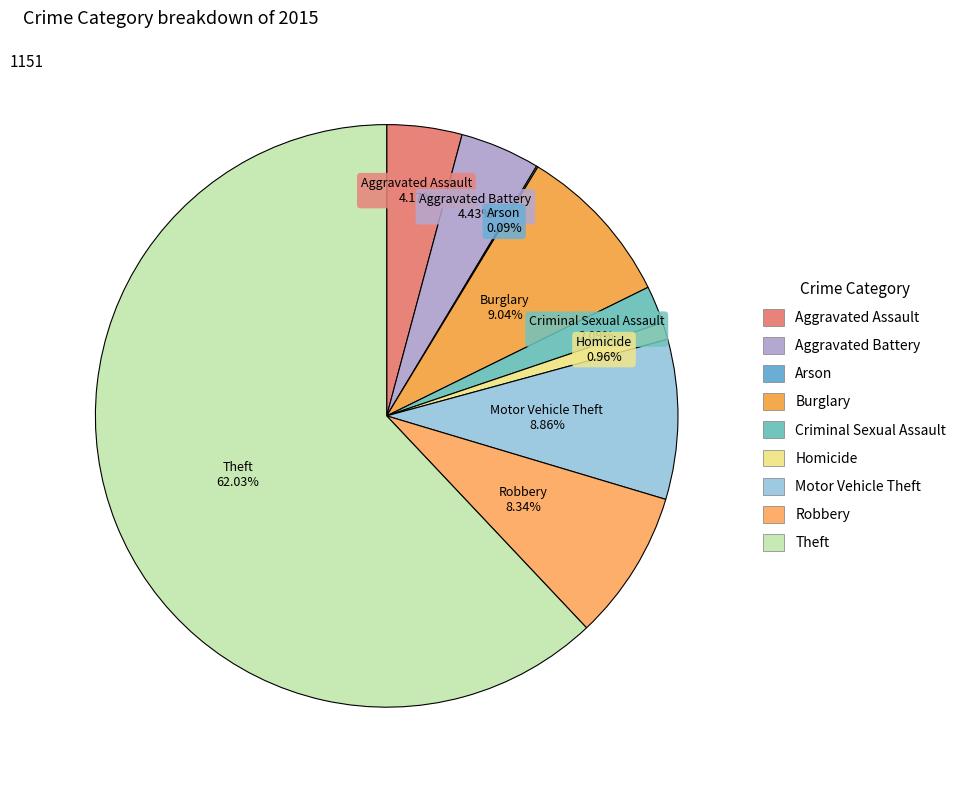

Is it true that Motor Vehicle Theft is 9% of the pie?

True